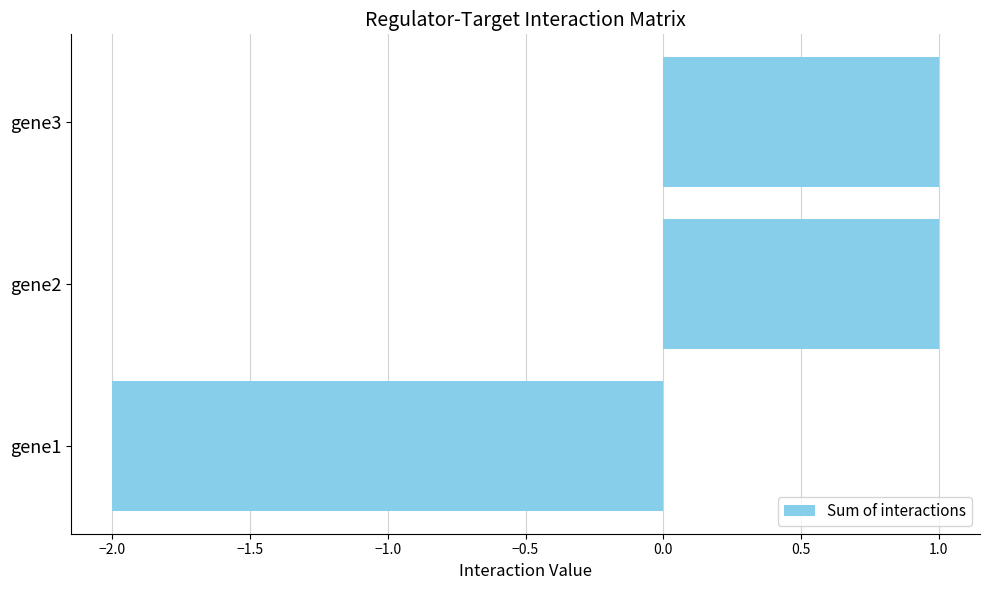

Reading bottom to top, transcribe all the data shown in this chart.

gene1=-2	gene2=1	gene3=1